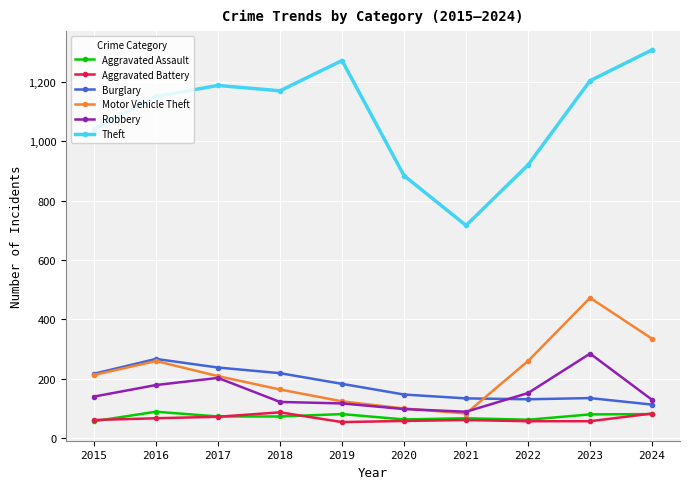

What is the spread (max minus min) of values at 2021?

656